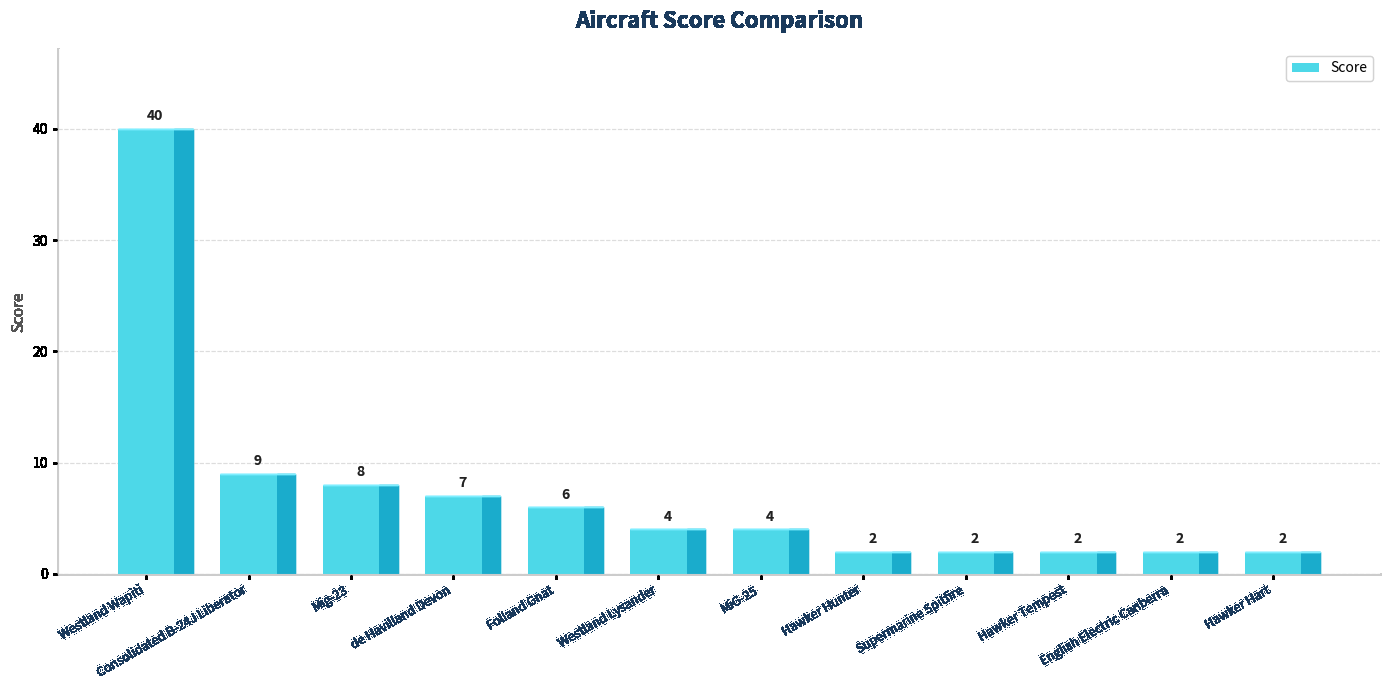

How many distinct data groups are displayed?

1